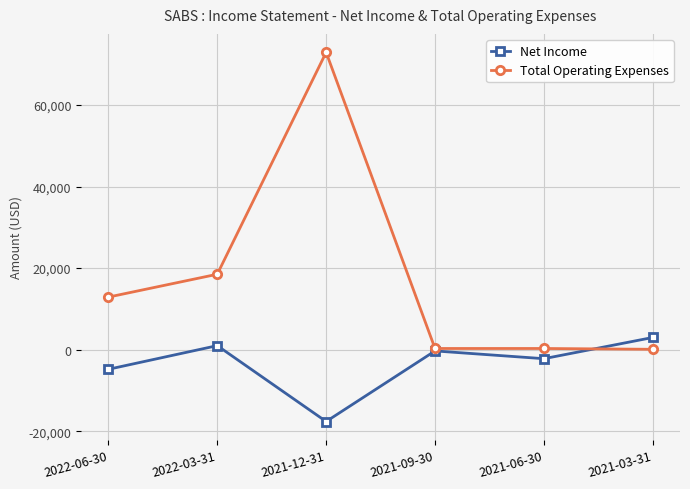

What is the difference between the Total Operating Expenses values at 2021-03-31 and 2021-12-31?

72800